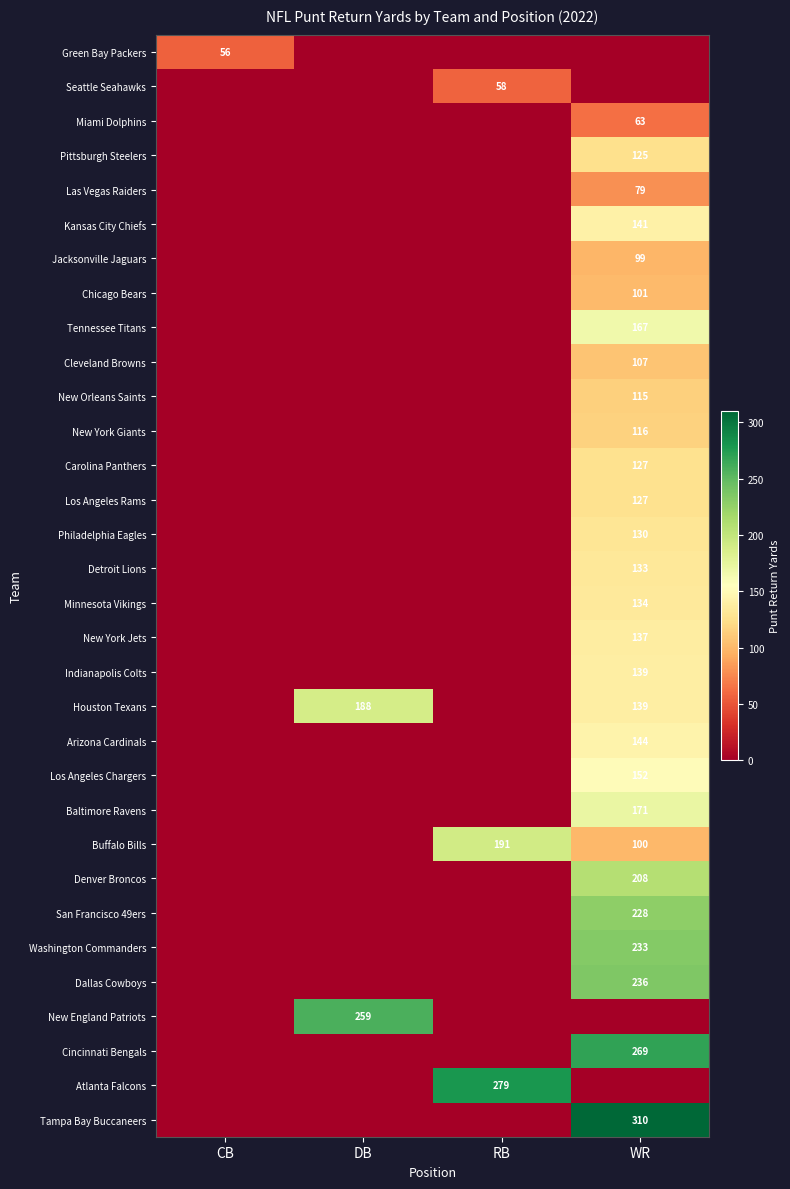

True or false: Indianapolis Colts has a value of 139 at WR.

True